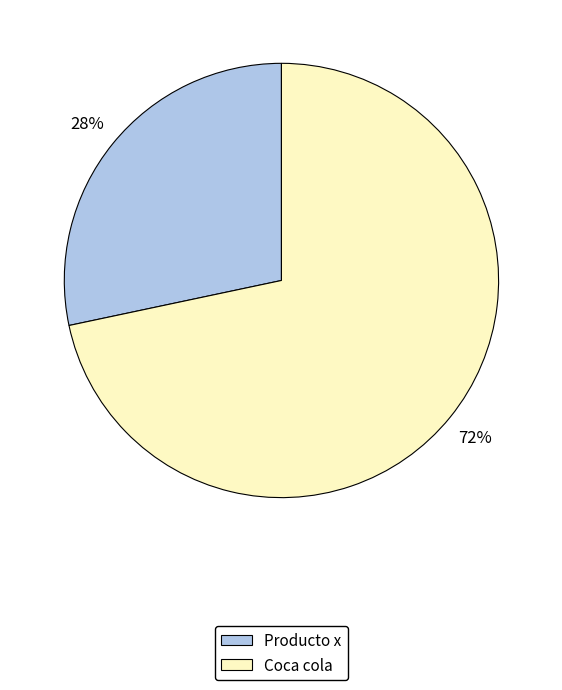

Is the sum of Coca cola and Producto x greater than half?

Yes